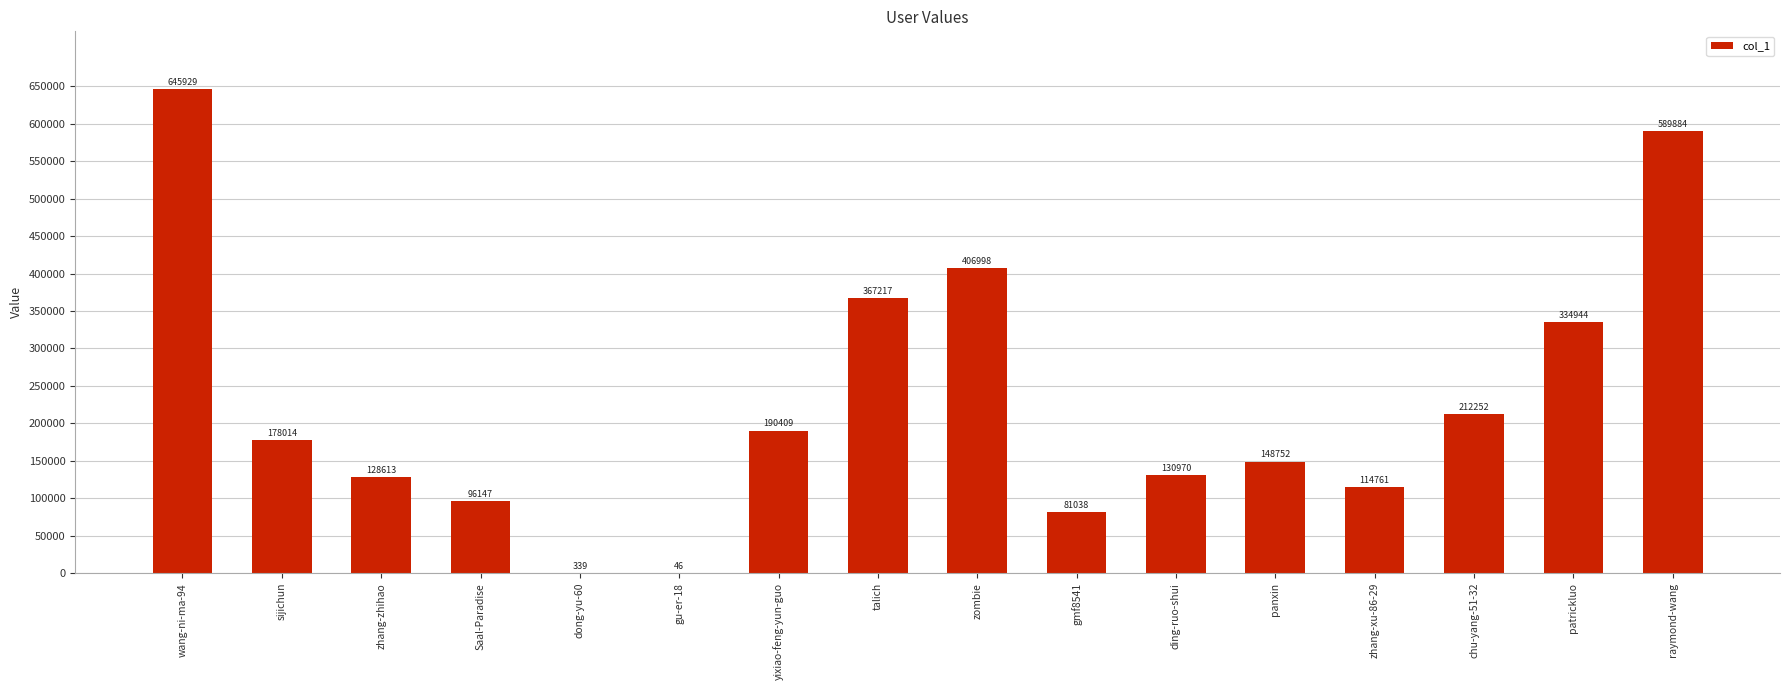

What is the sum of the values at gmf8541 and panxin?

229790